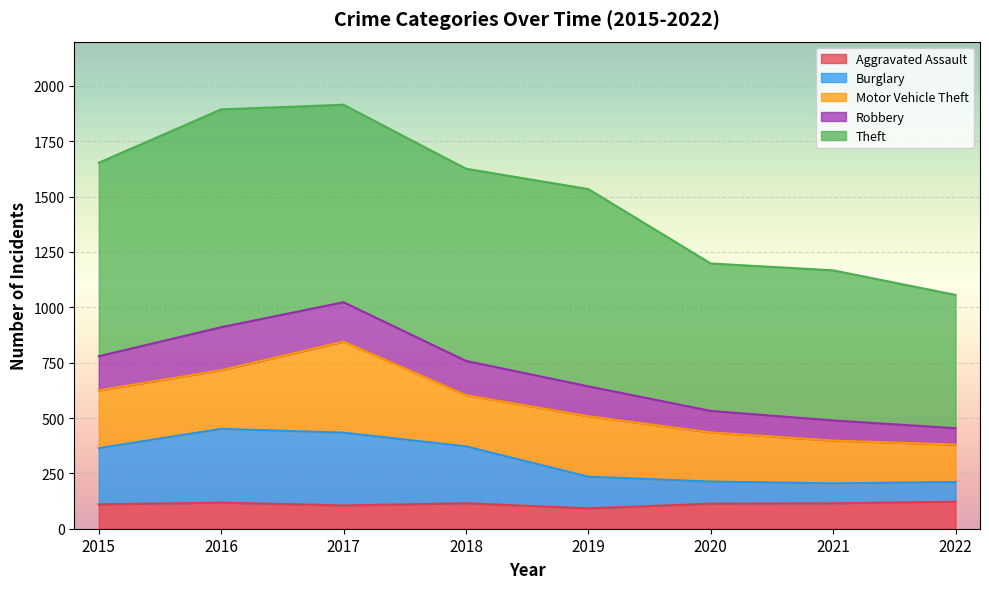

How many values in the Aggravated Assault series are below 115?

4